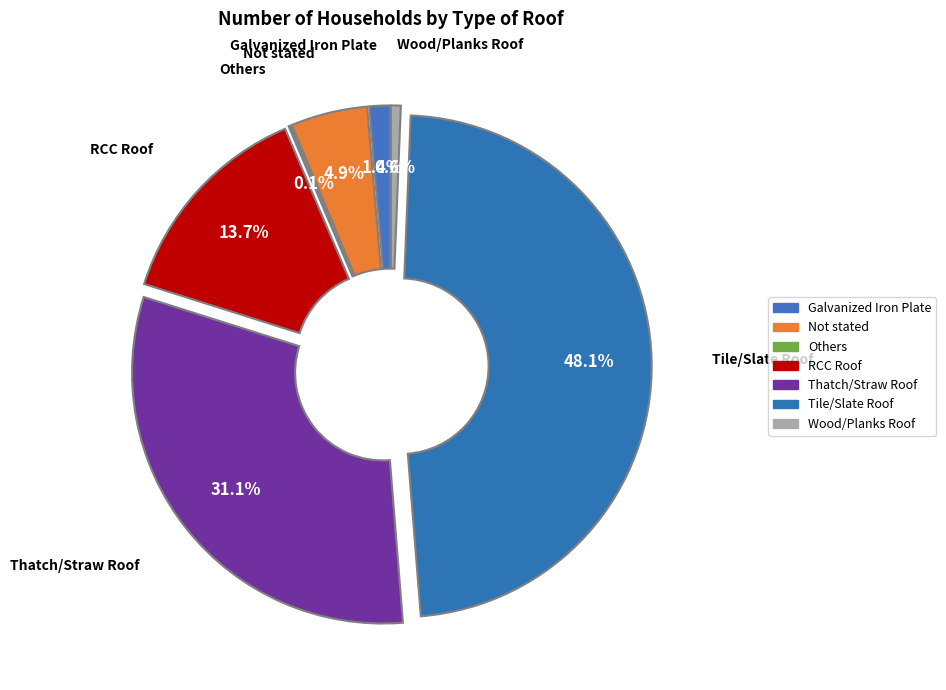

Do Thatch/Straw Roof and Not stated together represent more than half of the pie?

No